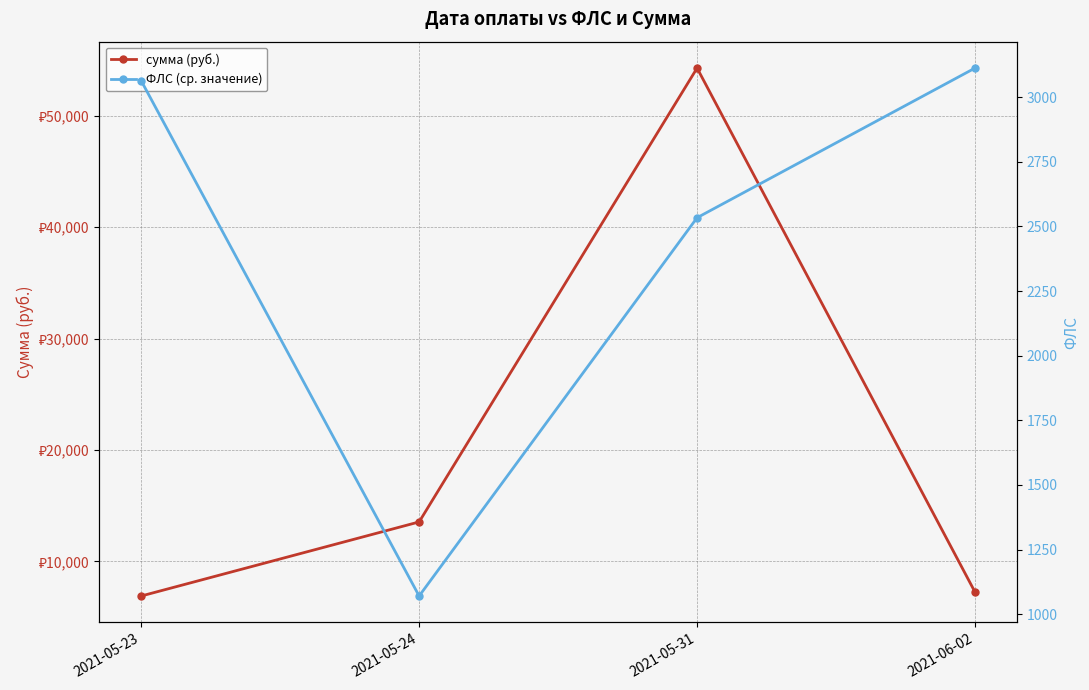

What is the maximum value shown in the chart?

54286.7